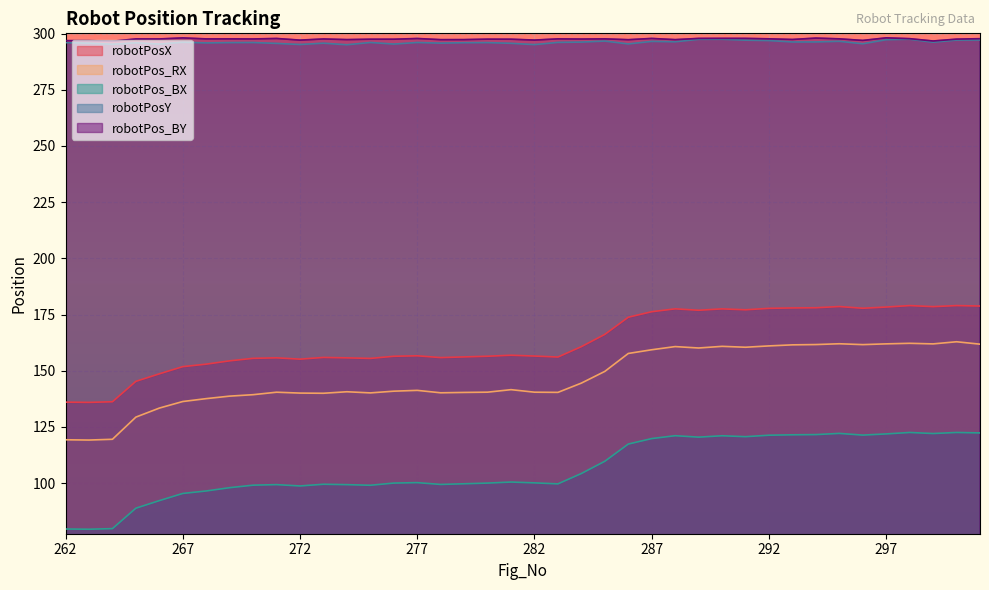

At which category is the sum across all series the highest?

300